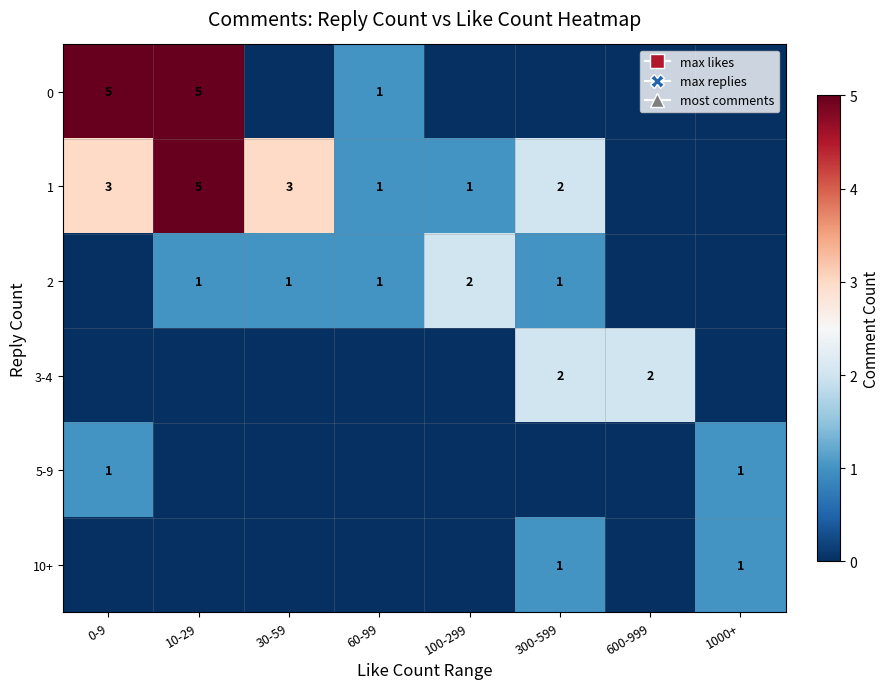

True or false: 3-4 has a value of 2 at 600-999.

True